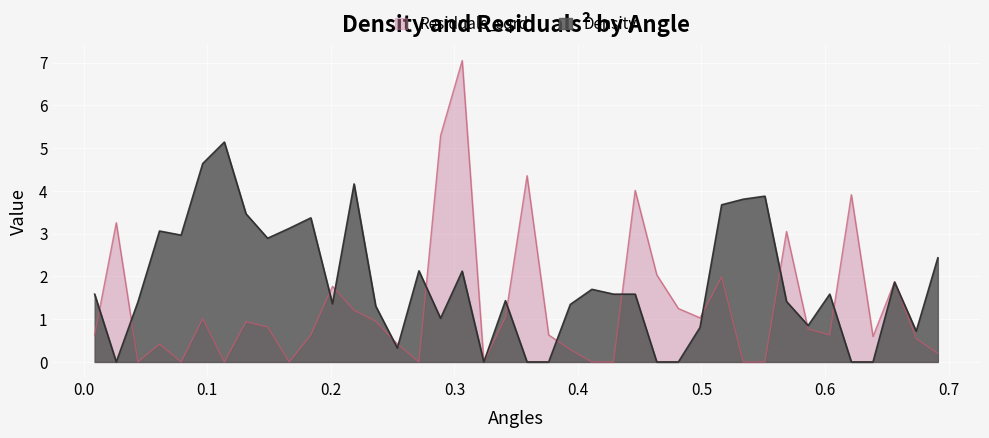

Does the chart display data point markers on the line(s)?

No